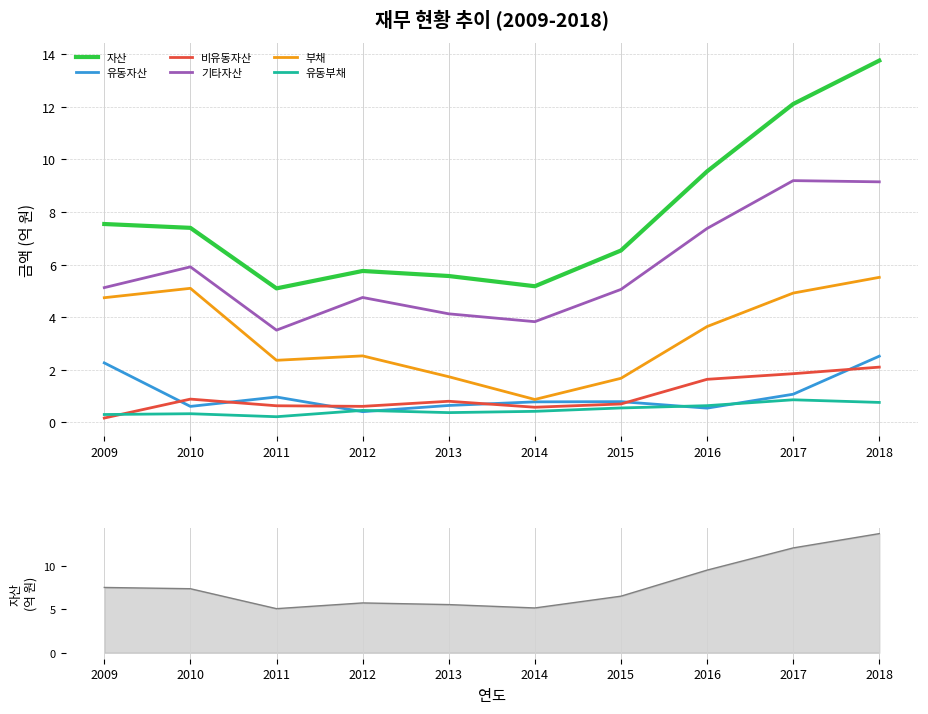

Reading left to right, transcribe all the data shown in this chart.

자산: 7.5	7.4	5.1	5.8	5.6	5.2	6.5	9.5	12.1	13.8
유동자산: 2.3	0.6	1.0	0.4	0.6	0.8	0.8	0.5	1.1	2.5
비유동자산: 0.2	0.9	0.6	0.6	0.8	0.6	0.7	1.6	1.8	2.1
기타자산: 5.1	5.9	3.5	4.7	4.1	3.8	5.1	7.4	9.2	9.1
부채: 4.7	5.1	2.4	2.5	1.7	0.9	1.7	3.6	4.9	5.5
유동부채: 0.3	0.3	0.2	0.5	0.4	0.4	0.5	0.6	0.9	0.8